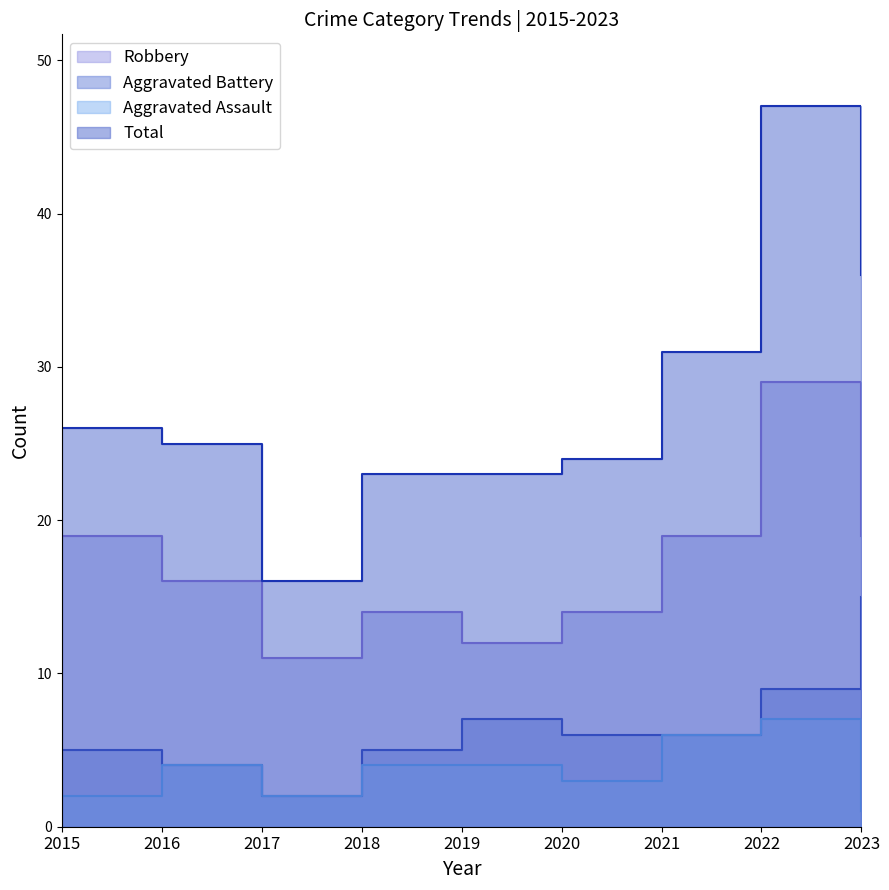

Does the chart have visible grid lines?

No